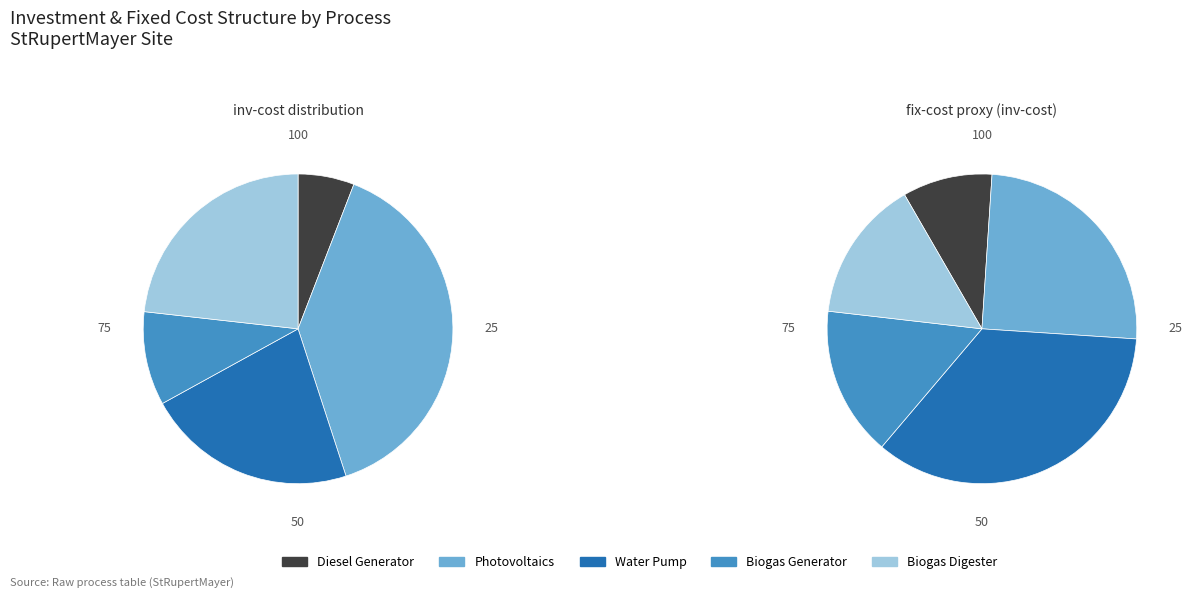

To the nearest percent, what is the difference between the Biogas Generator and Biogas Digester slice percentages?

13%